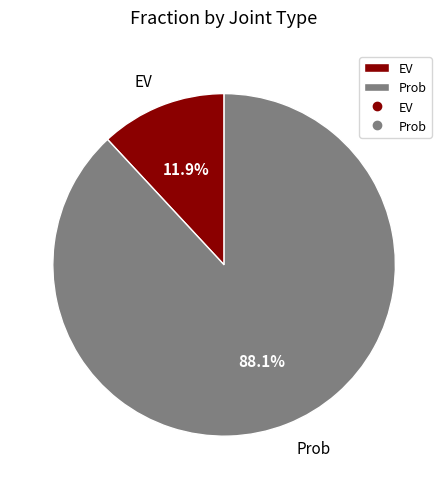

Which category has the biggest portion of the pie?

Prob